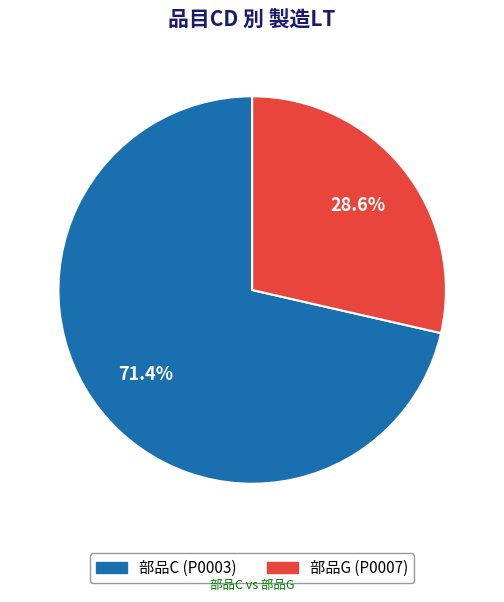

Does any single category account for the majority?

Yes